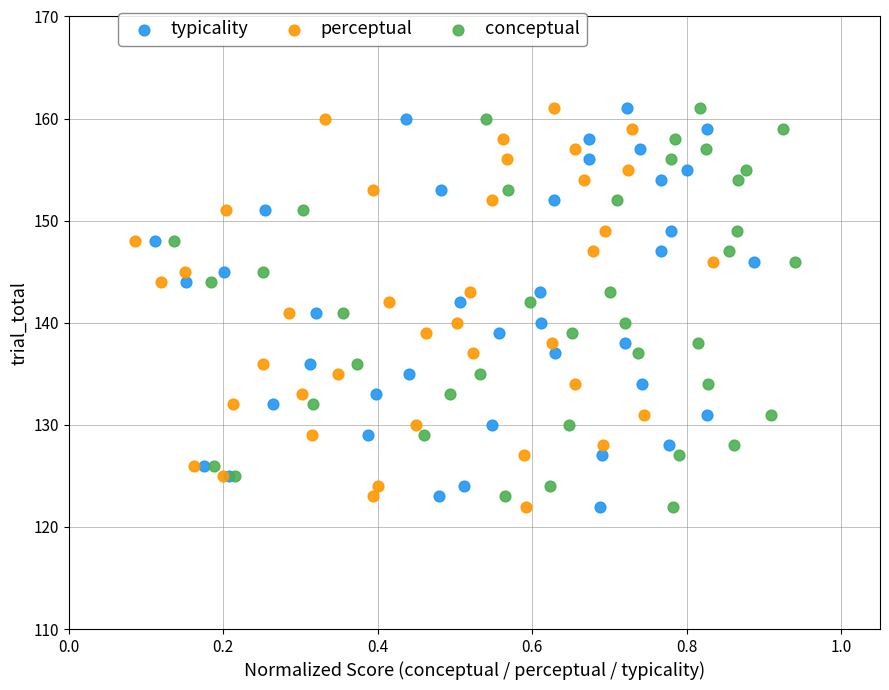

What are all the series names shown in the legend?

typicality, perceptual, conceptual